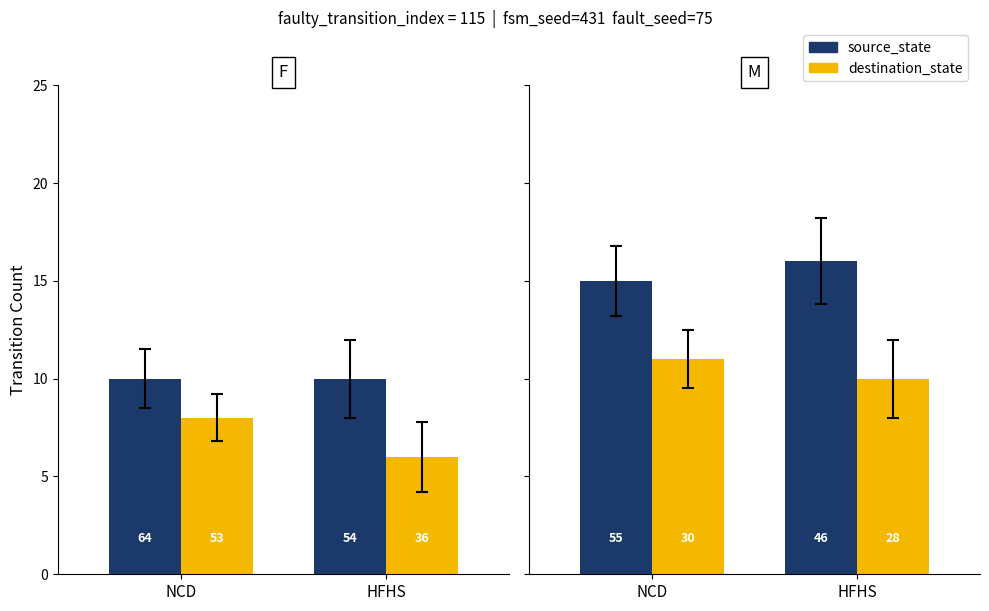

What is the label of the 2nd bar from the left?

HFHS